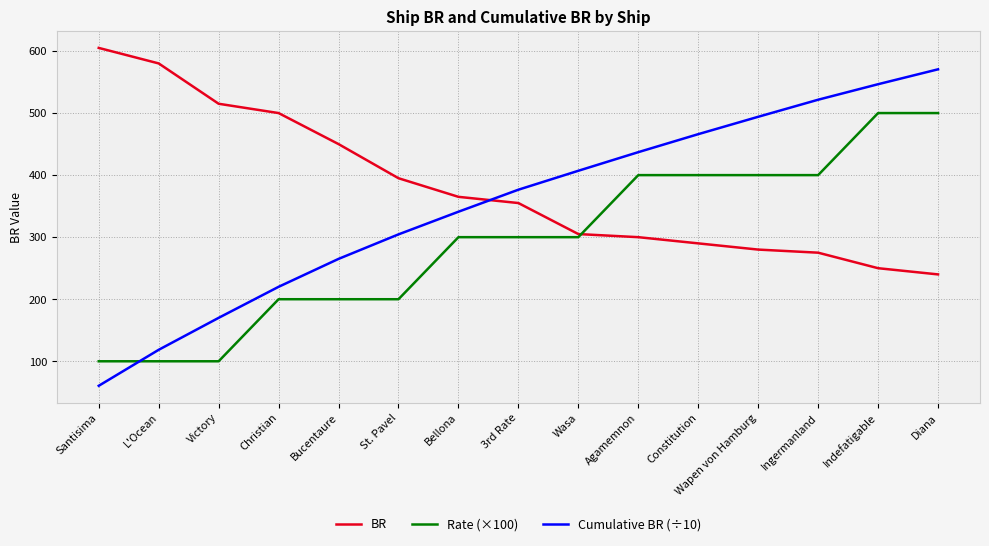

Which series has the largest total across all categories?

BR